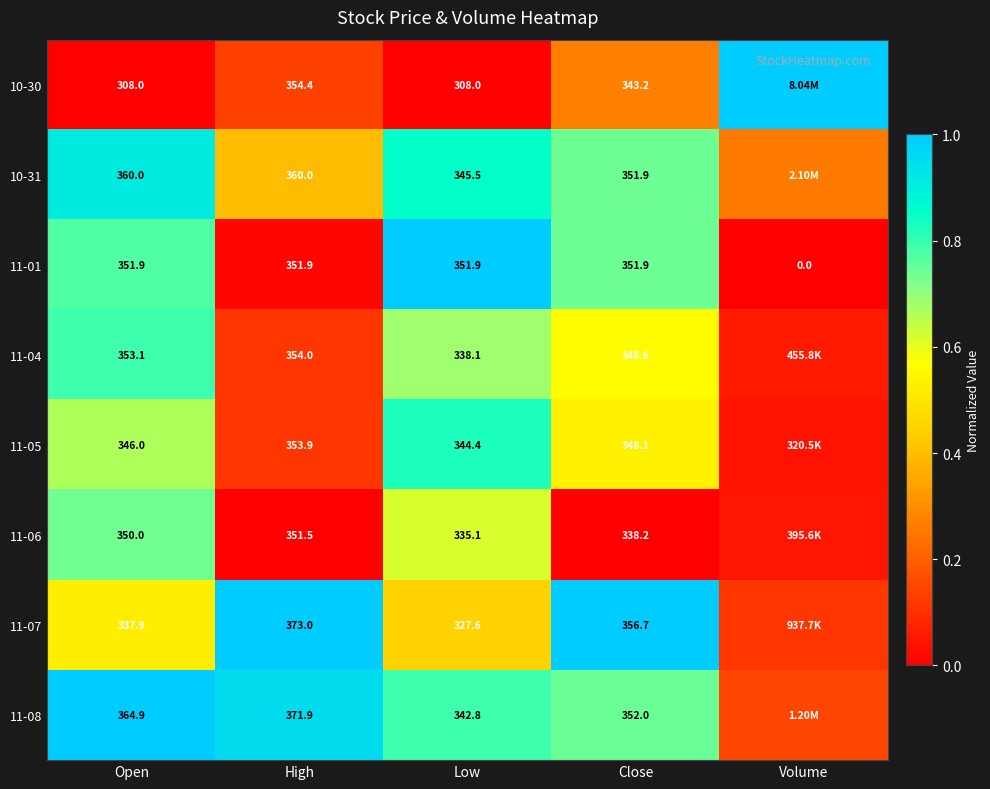

Is the value of 11-01 at Volume greater than the value of 11-06 at Low?

No